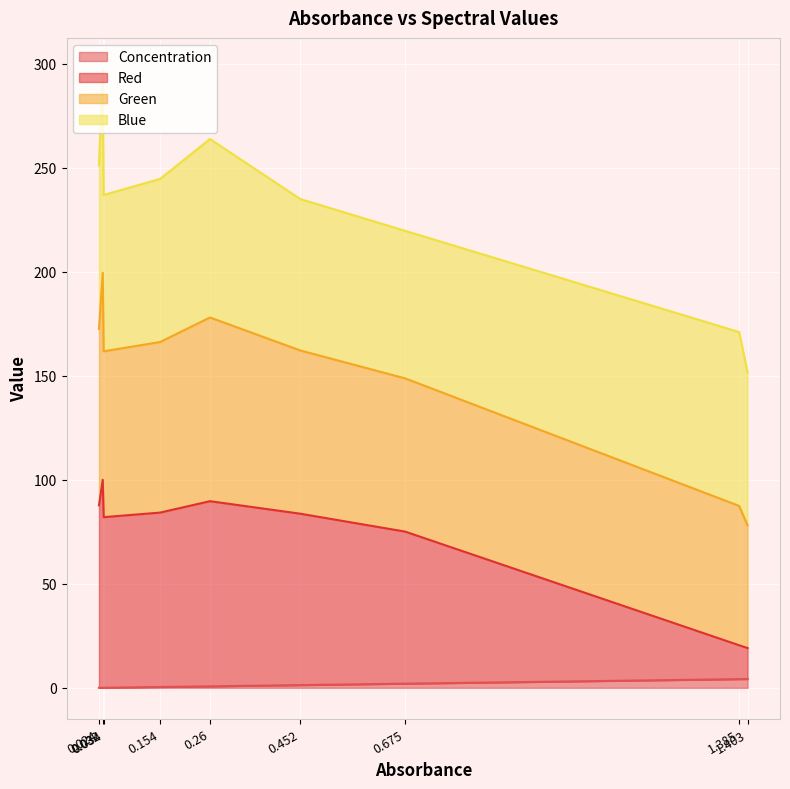

True or false: Red and Concentration cross at least once.

False